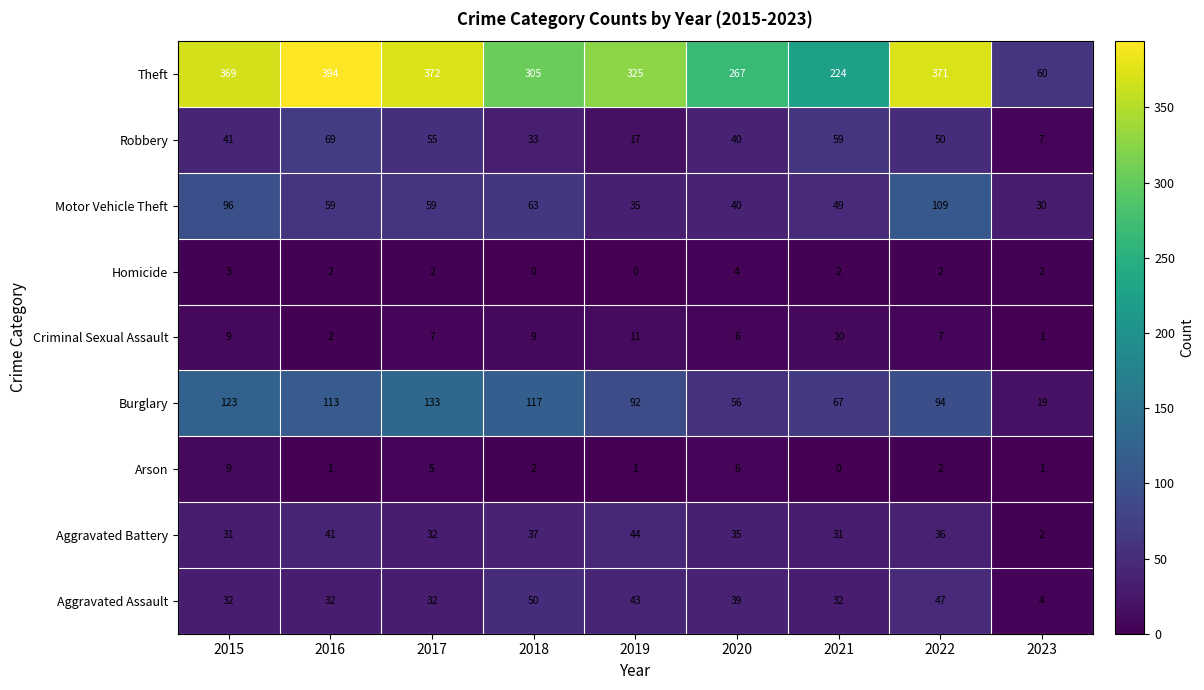

Which series has the largest total across all categories?

Theft